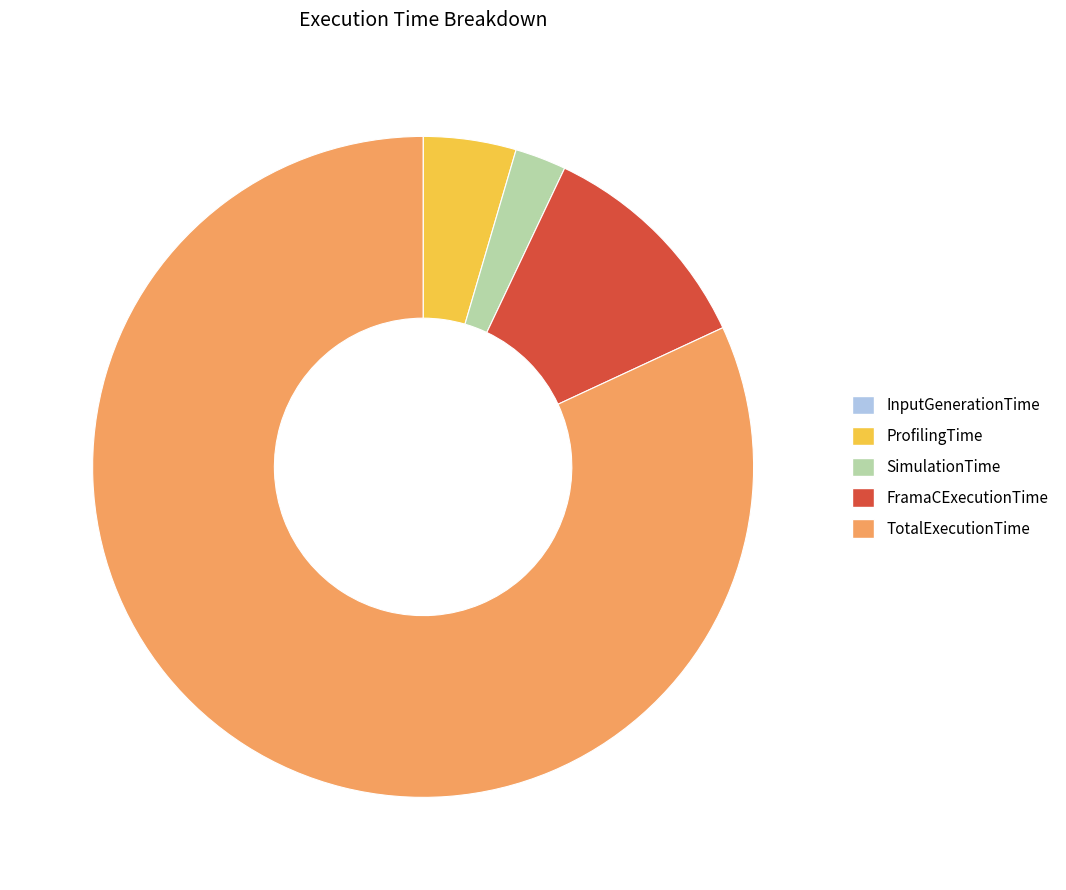

Do TotalExecutionTime and SimulationTime together represent more than half of the pie?

Yes